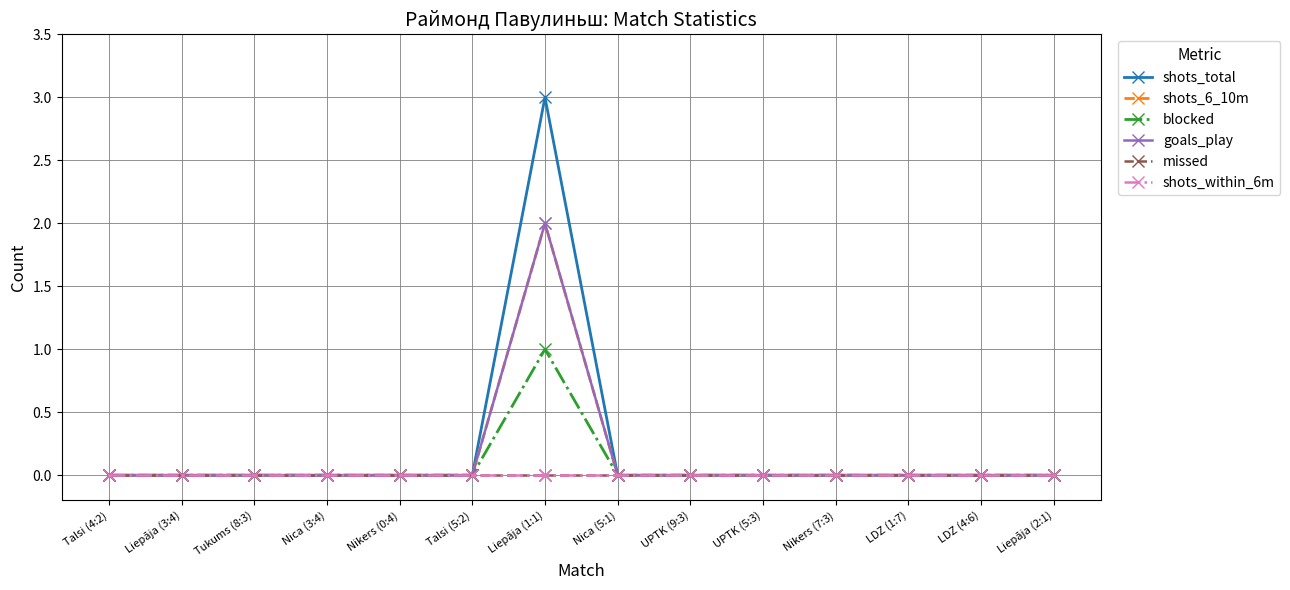

True or false: shots_within_6m and blocked cross at least once.

False